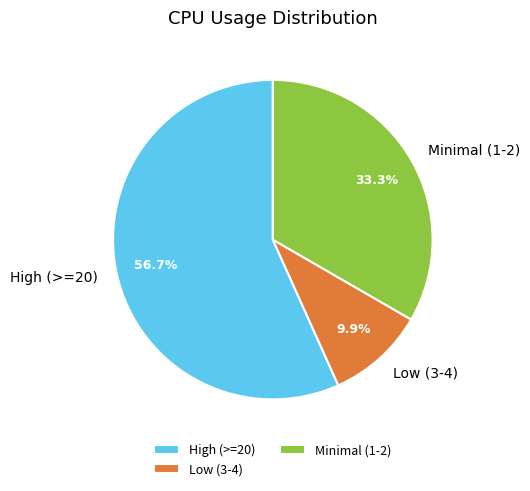

Approximately how many times larger is the value at Minimal (1-2) compared to High (>=20)?

0.6